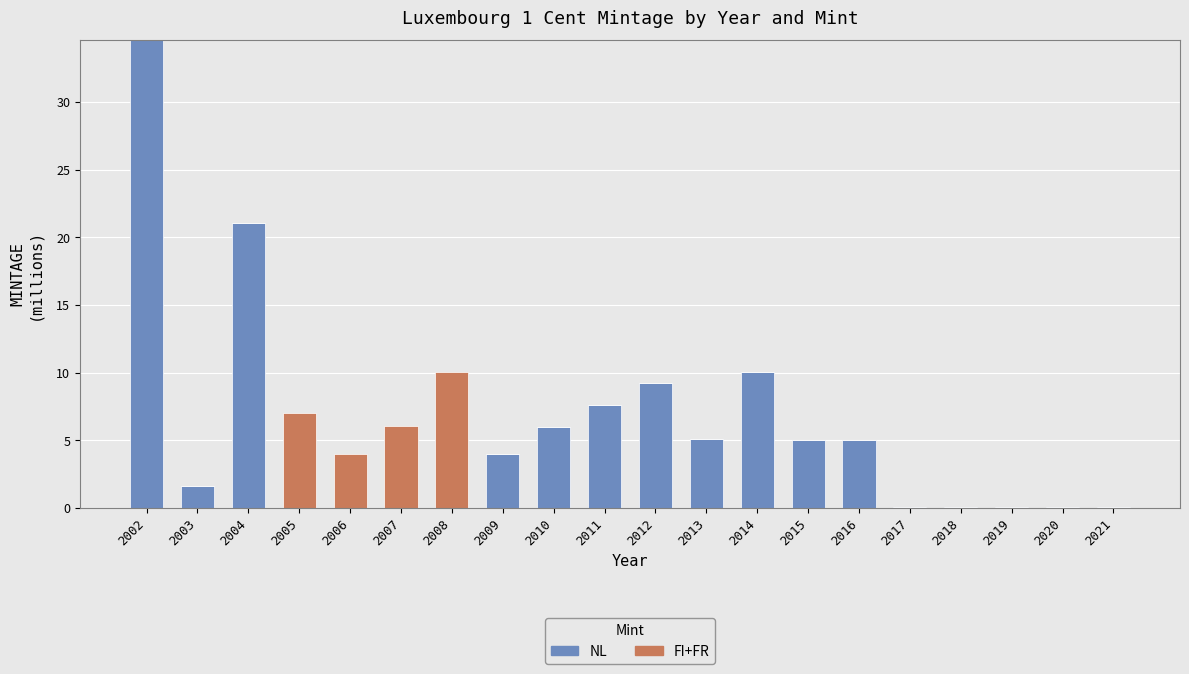

At which category is the sum across all series the highest?

2002